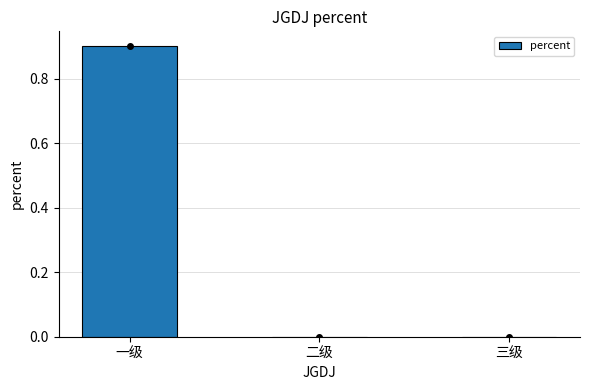

Reading right to left, what are all the values shown in this chart?

0.0	0.0	0.9